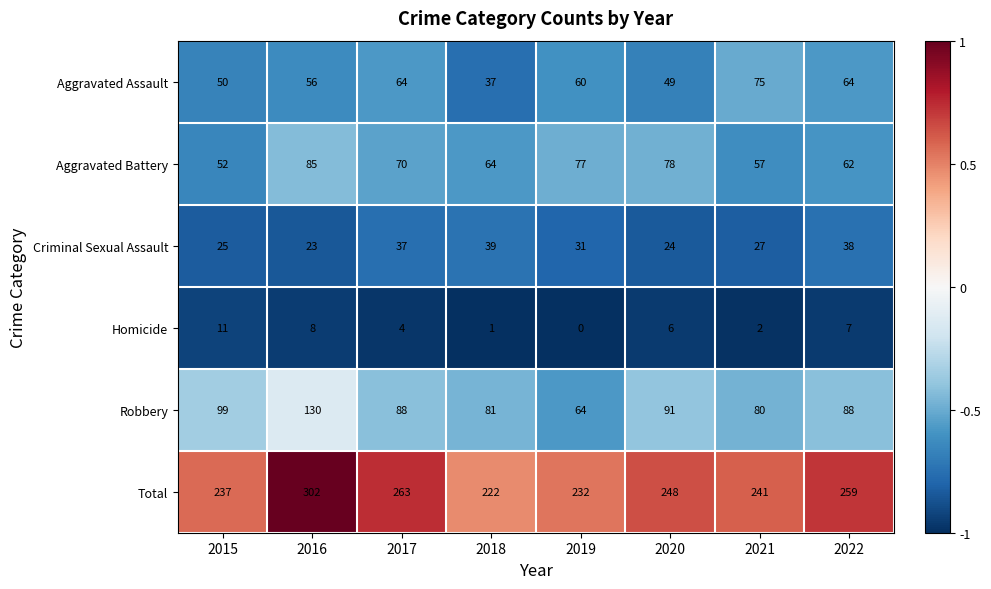

At which label is Robbery closest to 97?

2015